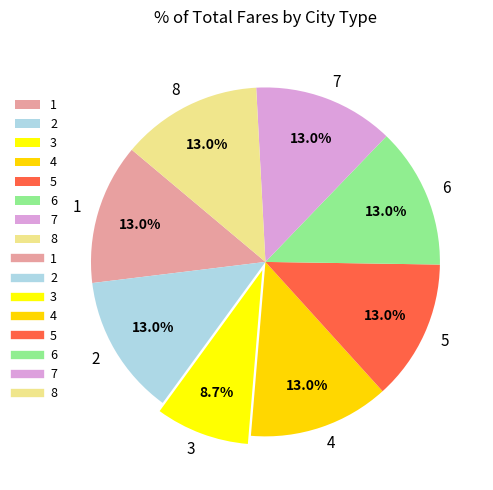

Does 3 represent more than half of the total?

No